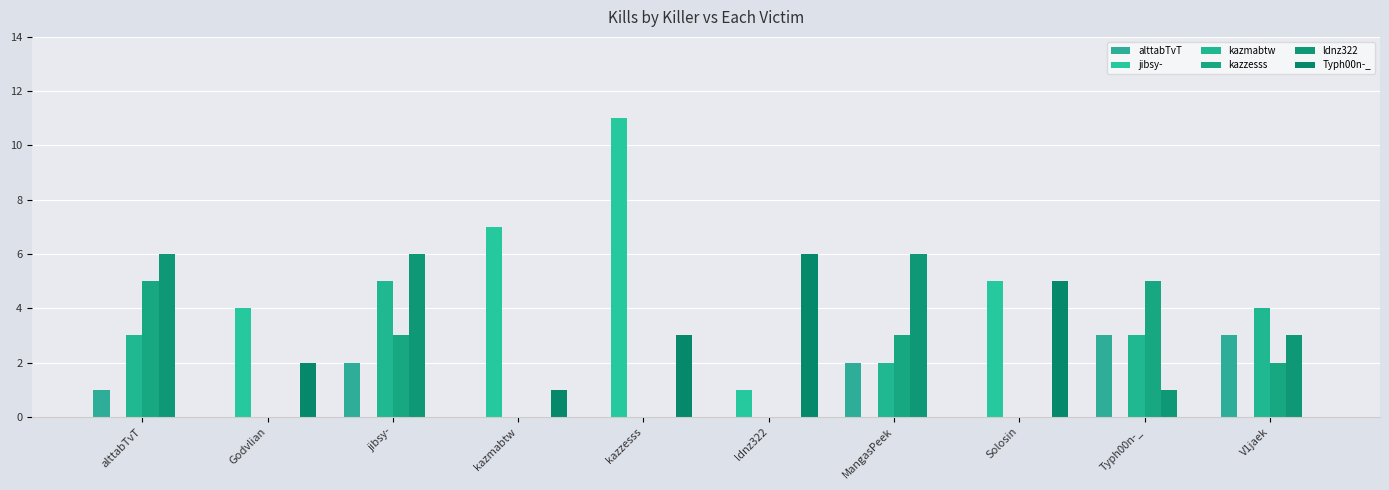

Rank the series by their maximum value, from highest to lowest.

jibsy-, ldnz322, Typh00n-_, kazmabtw, kazzesss, alttabTvT